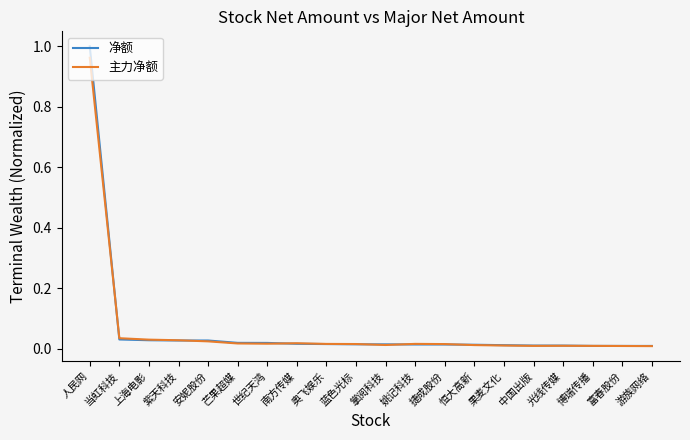

At which category is the sum across all series the highest?

人民网